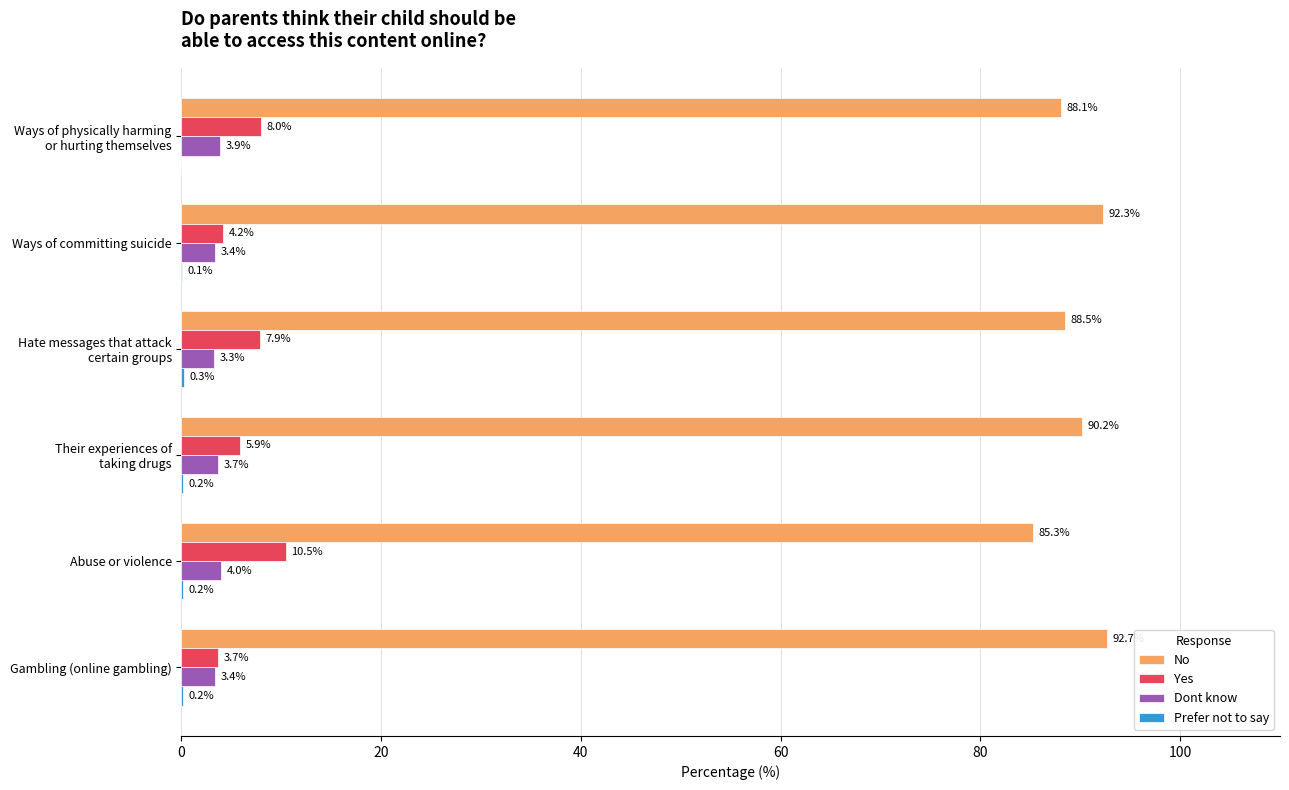

At which label does Yes reach its peak?

Abuse or violence